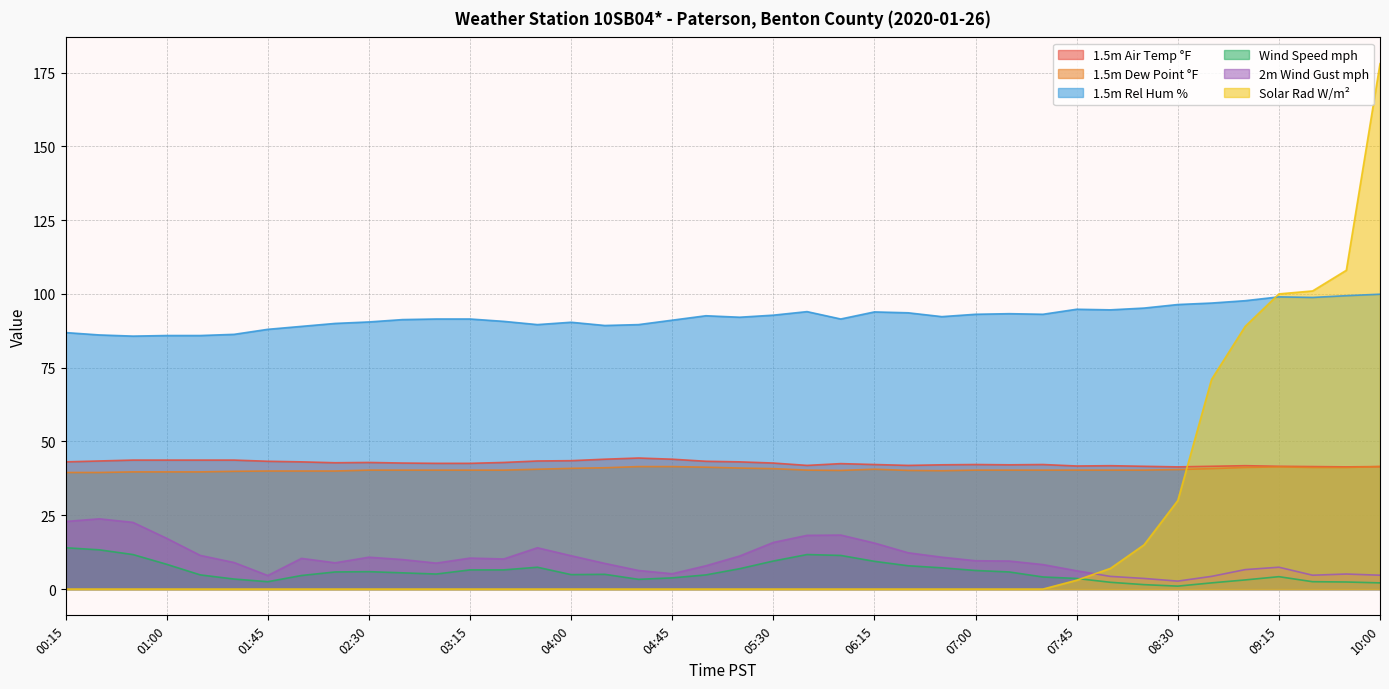

Where does the 1.5m Rel Hum % series first go above 92?

05:00